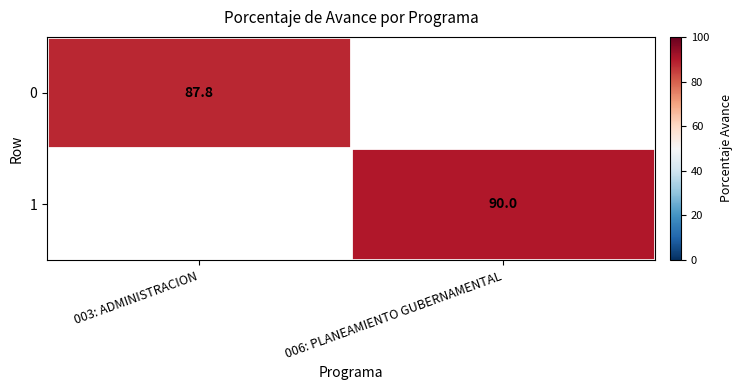

The 1 series shows 90.0 at 006: PLANEAMIENTO GUBERNAMENTAL. True or false?

True